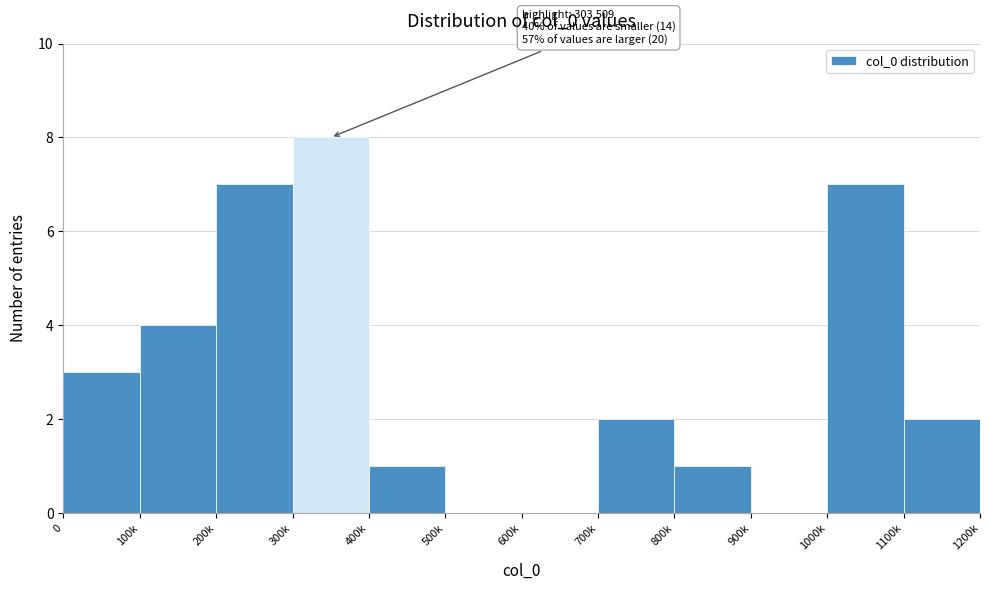

Reading left to right, extract all data points from this chart.

0=3	100k=4	200k=7	300k=8	400k=1	500k=0	600k=0	700k=2	800k=1	900k=0	1000k=7	1100k=2